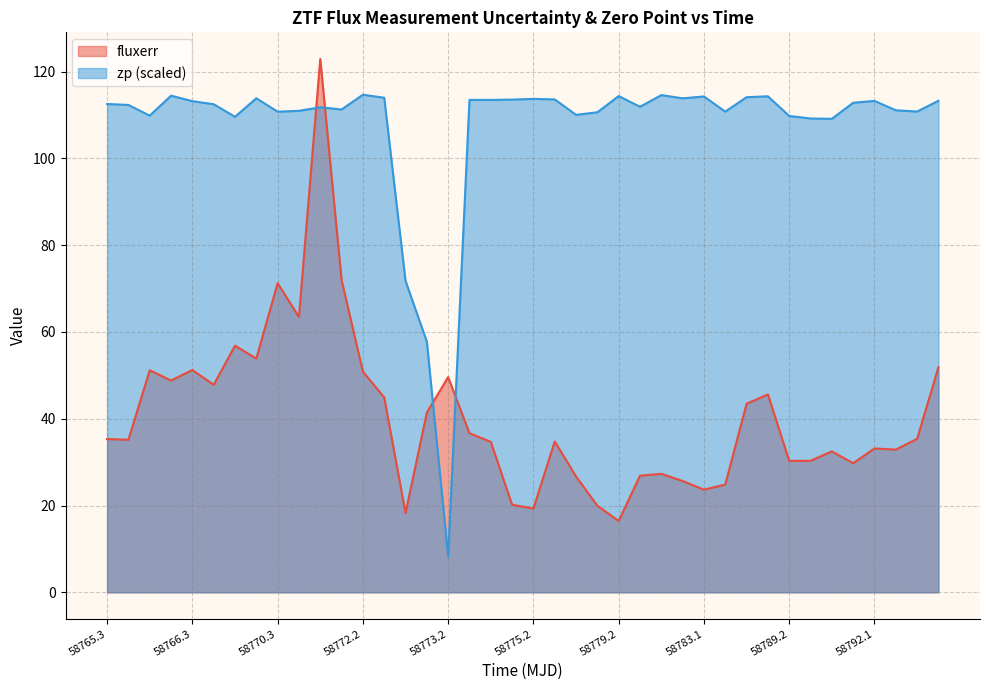

How many data points in zp are above 112?

22